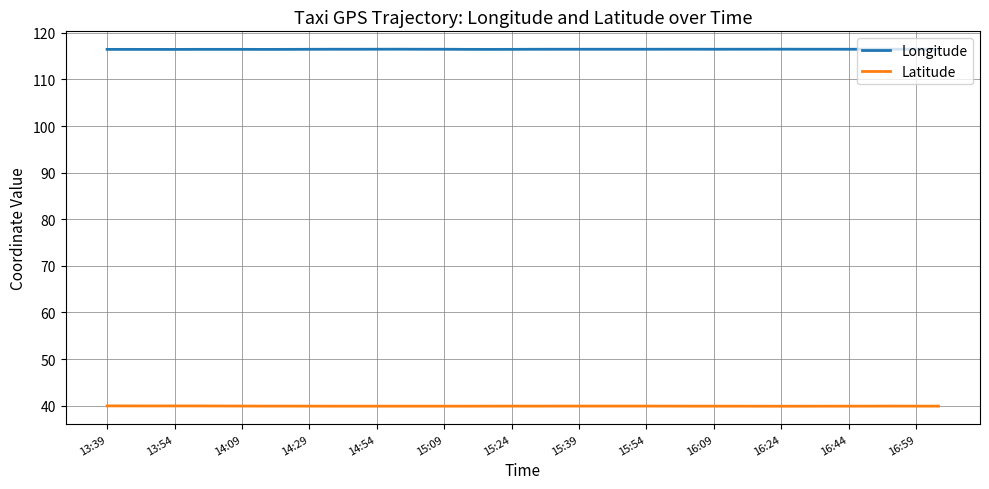

What is the lowest value of the Latitude series?

39.9